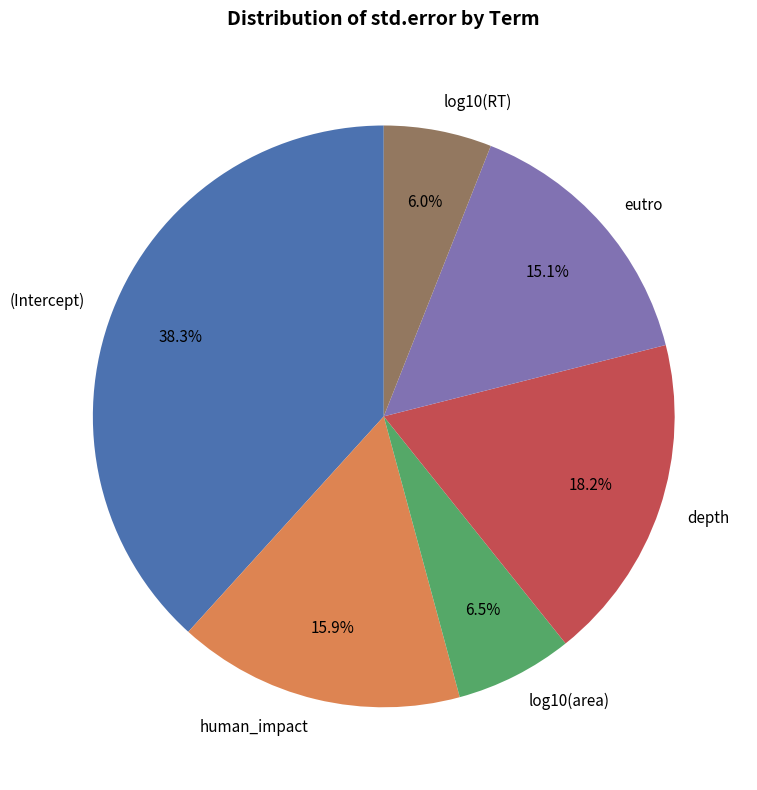

Rank the categories by value from highest to lowest.

(Intercept), depth, human_impact, eutro, log10(area), log10(RT)